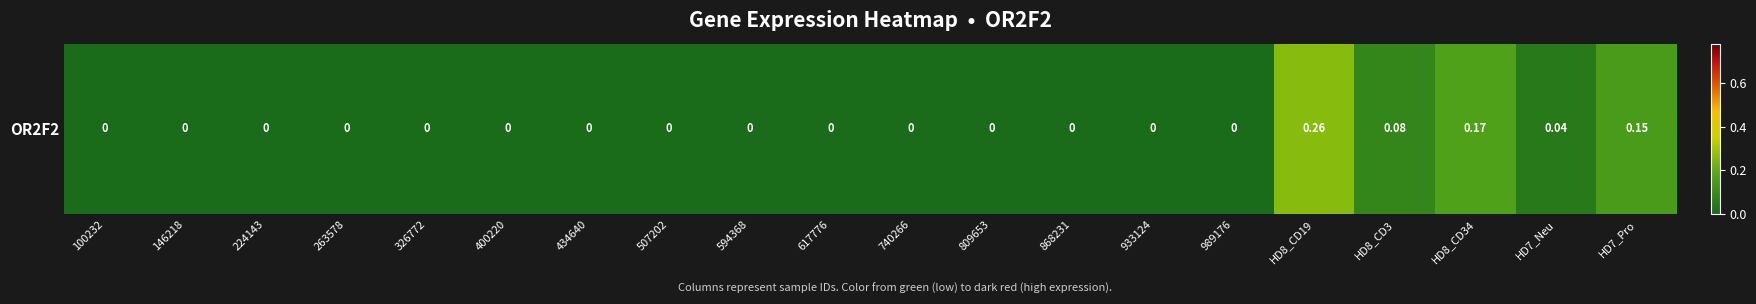

The value at HD8_CD3 is 0.1. True or false?

True